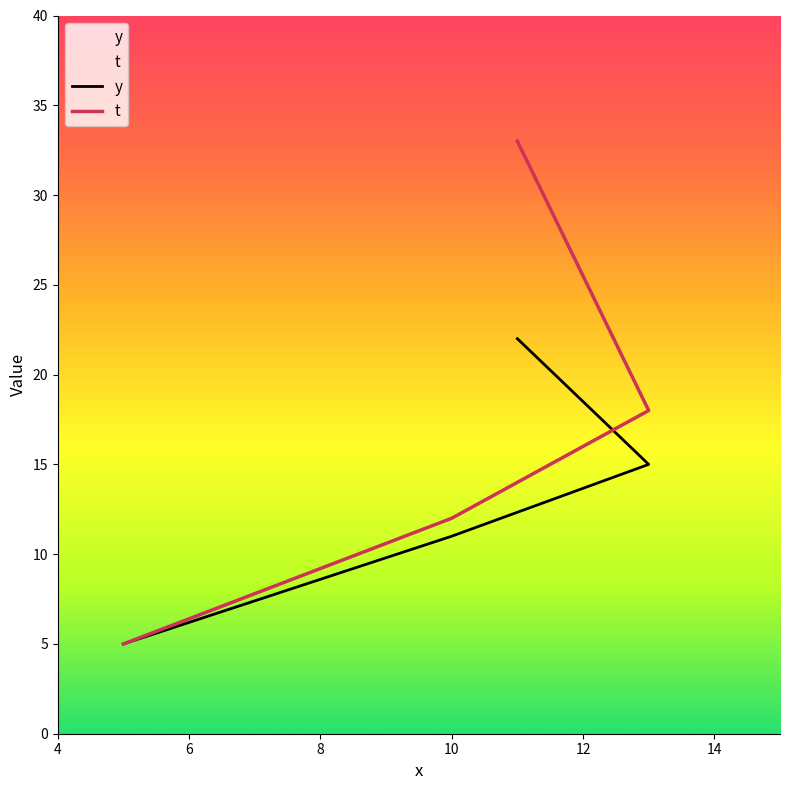

True or false: y and t cross at least once.

False